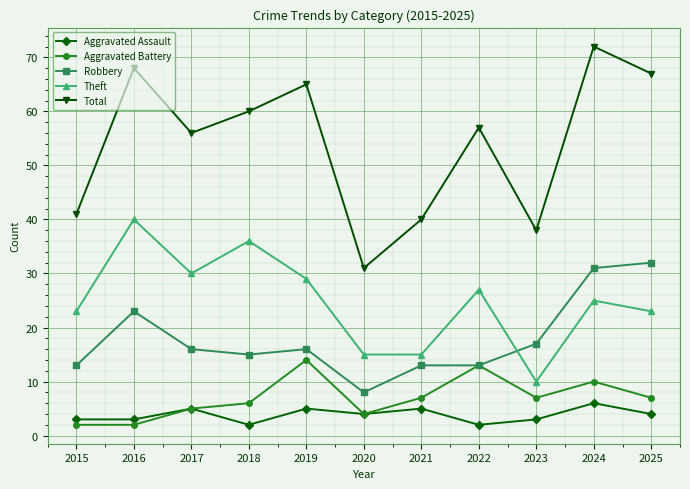

What is the maximum value for Aggravated Assault?

6